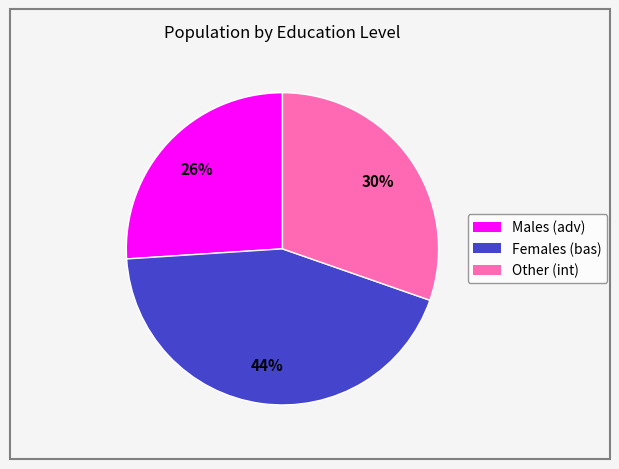

Does any single category account for the majority?

No